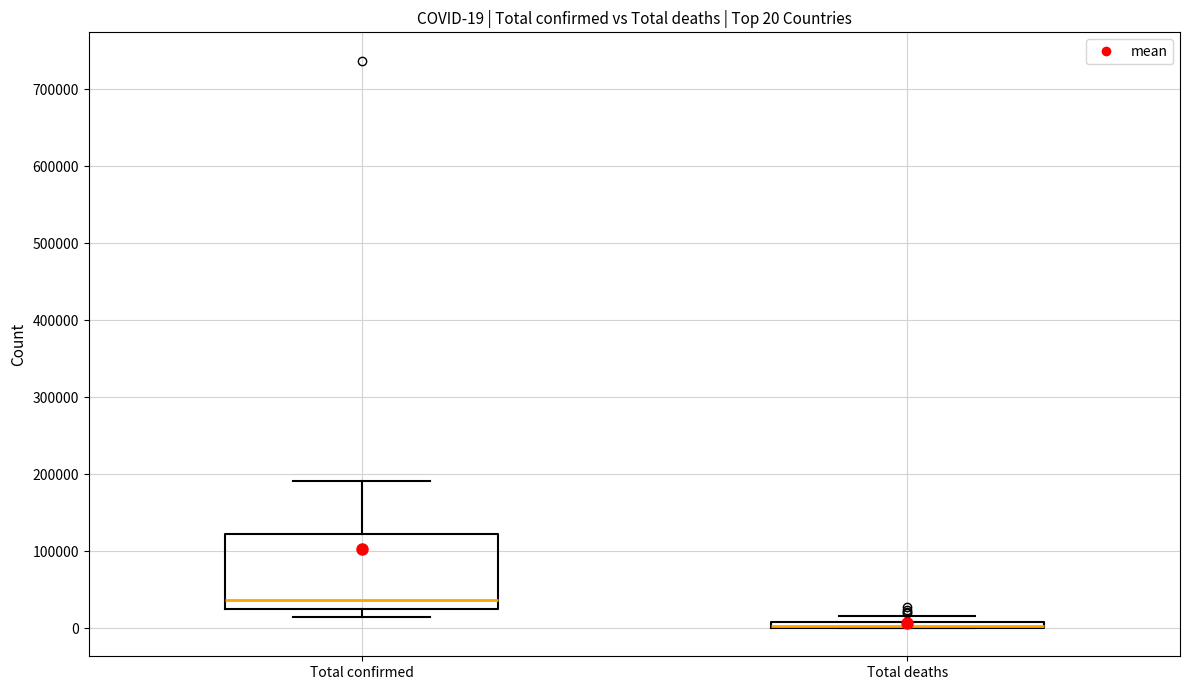

Comparing the boxes themselves (not the whiskers), which one is the tallest?

Total confirmed